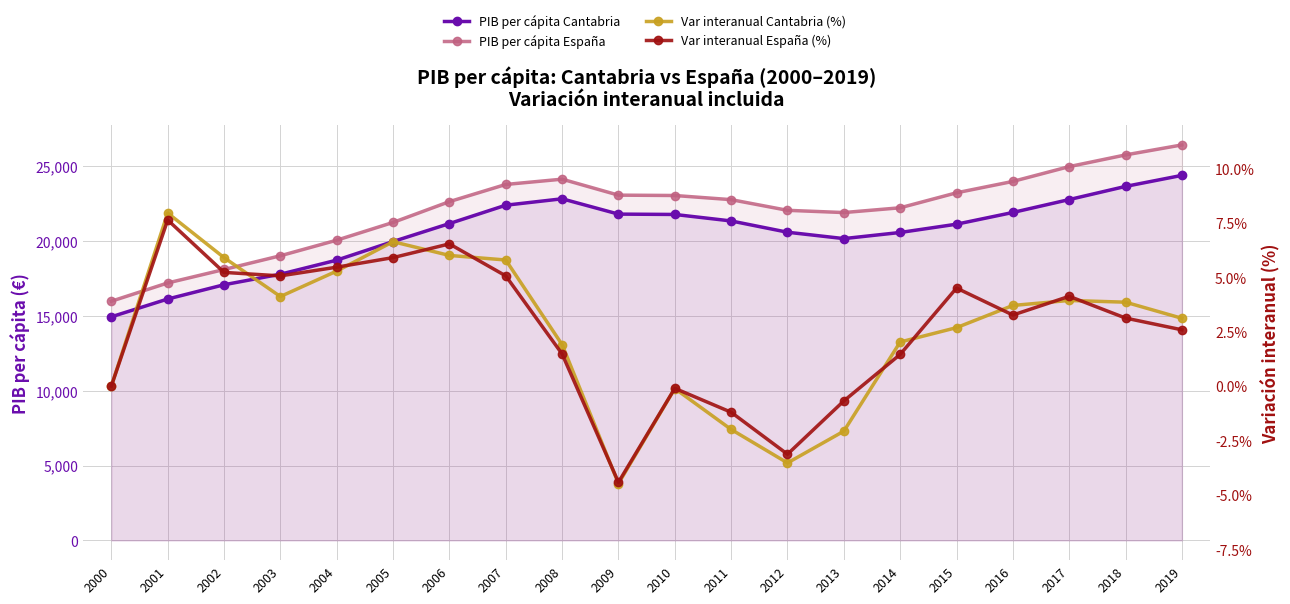

What is the maximum value shown in the chart?

26417.0